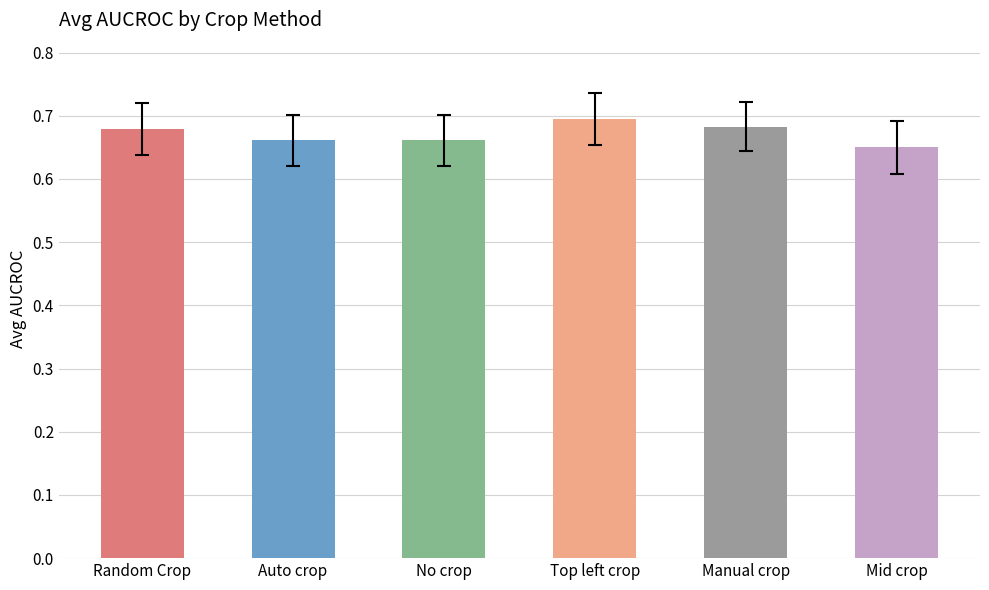

At which category does the chart reach its peak across all series?

Top left crop